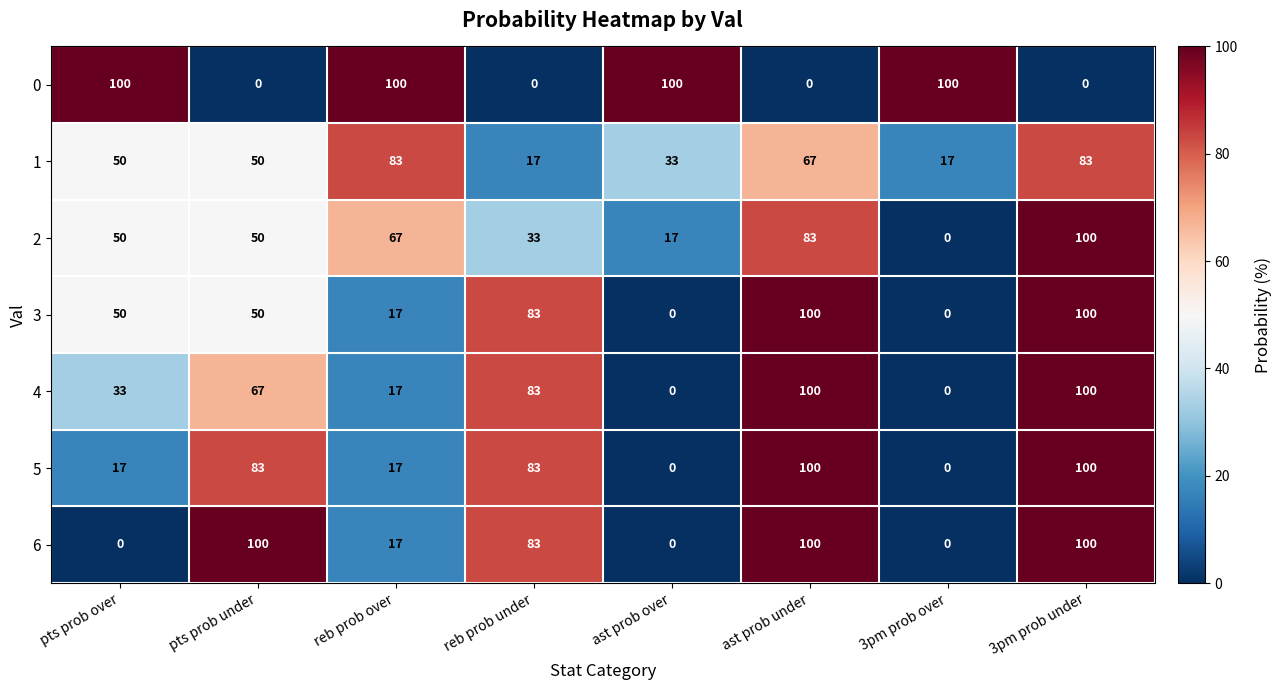

What is the maximum value shown in the chart?

100